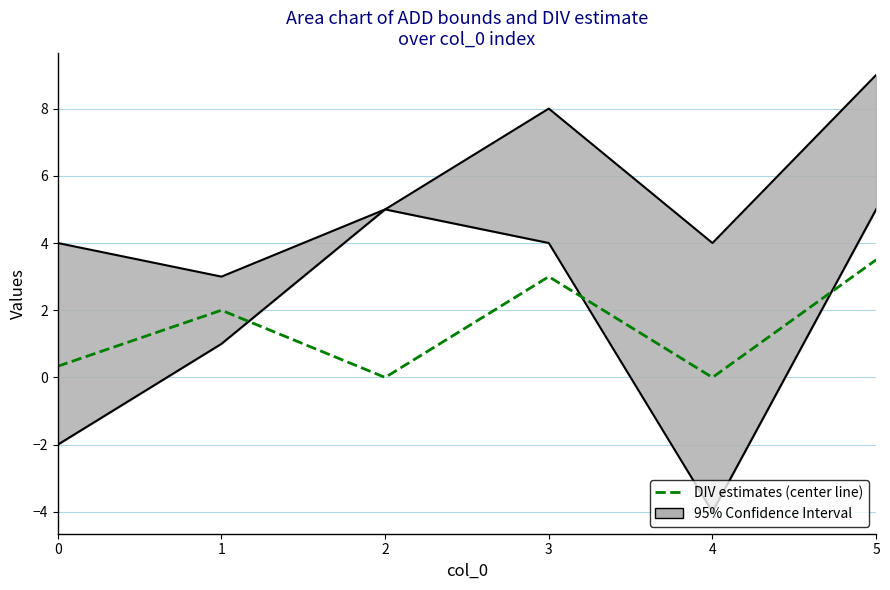

How many lines are shown in the chart?

1